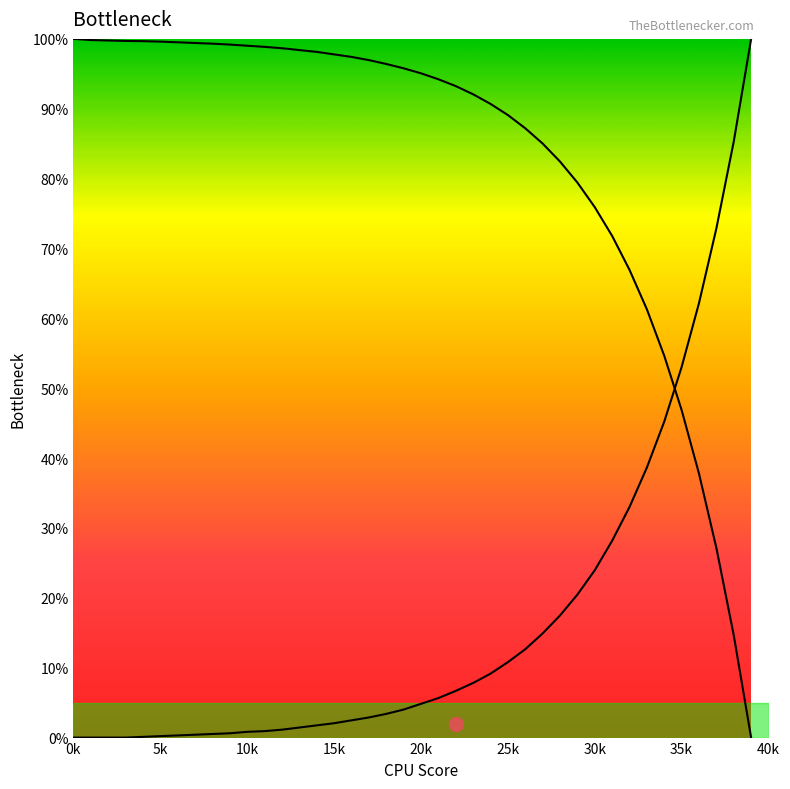

At which label is col_8_line closest to 50?

35k